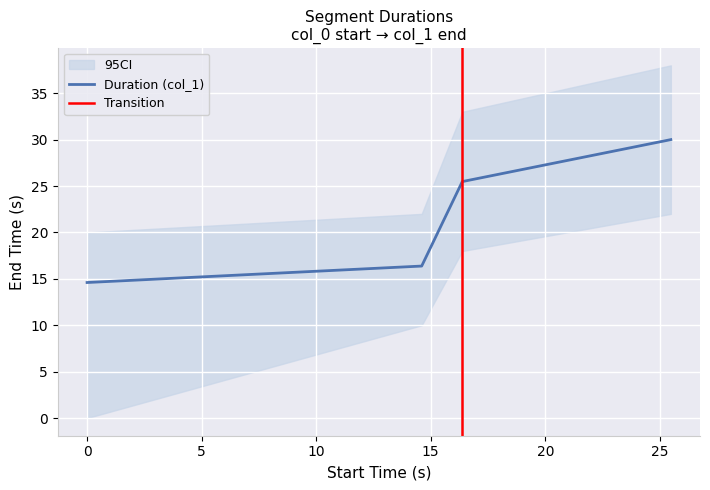

Between 16.379 and 14.606, which is larger?

16.379